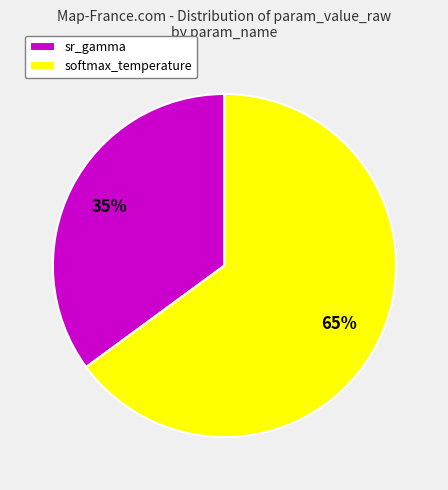

Is the sum of sr_gamma and softmax_temperature greater than half?

Yes